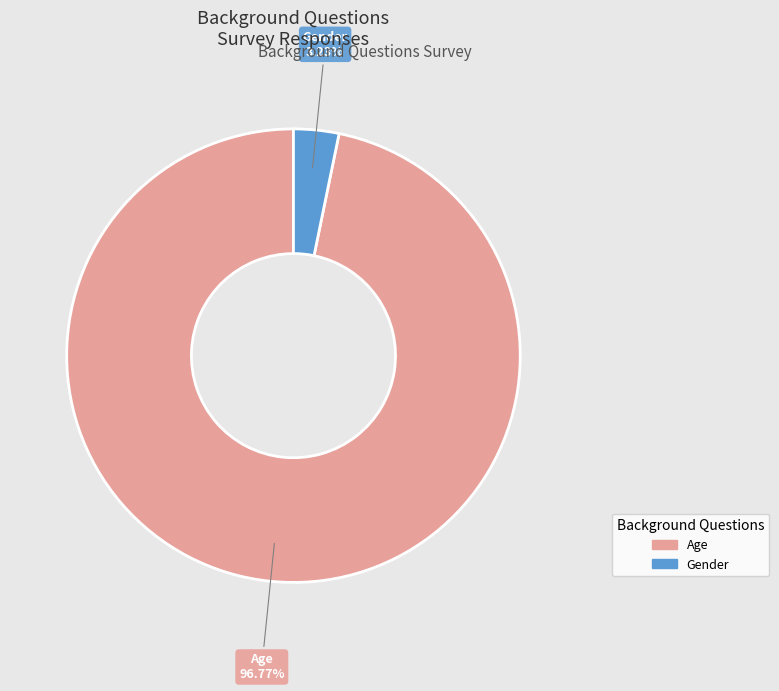

Which category has the biggest portion of the pie?

Age